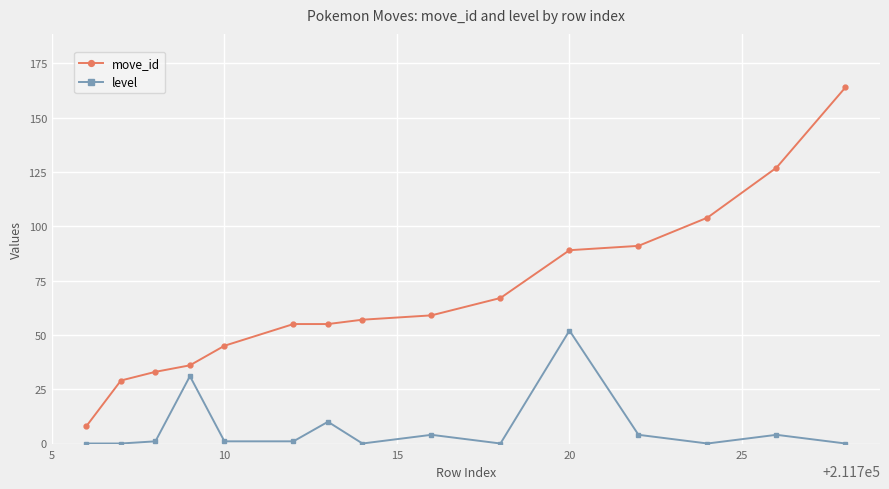

List the series in order of their overall mean, highest first.

move_id, level